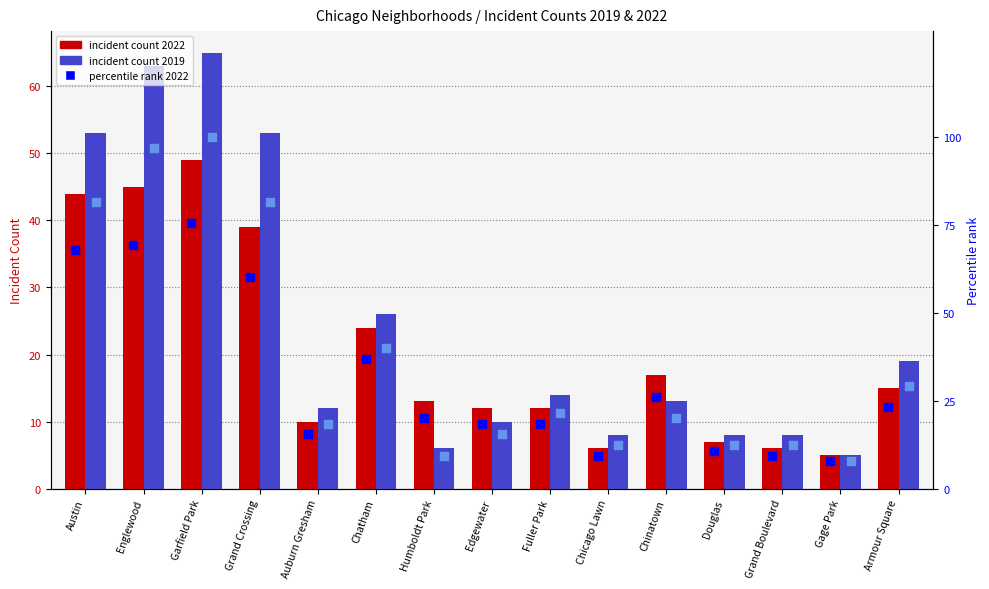

Is the value of percentile 2022 at Chinatown greater than the value of percentile 2019 at Englewood?

No